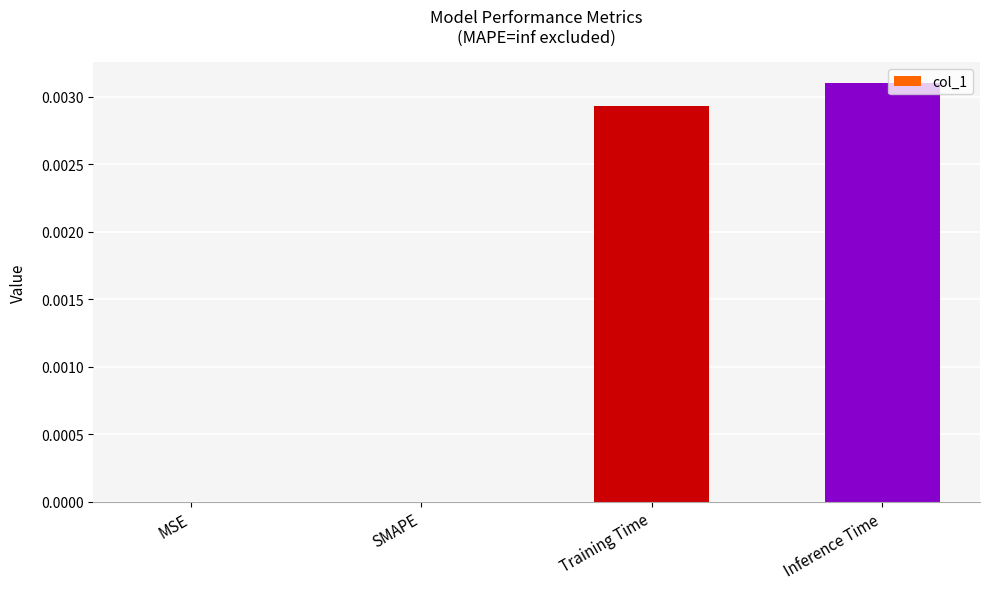

Which label corresponds to the largest value in the chart?

Inference Time